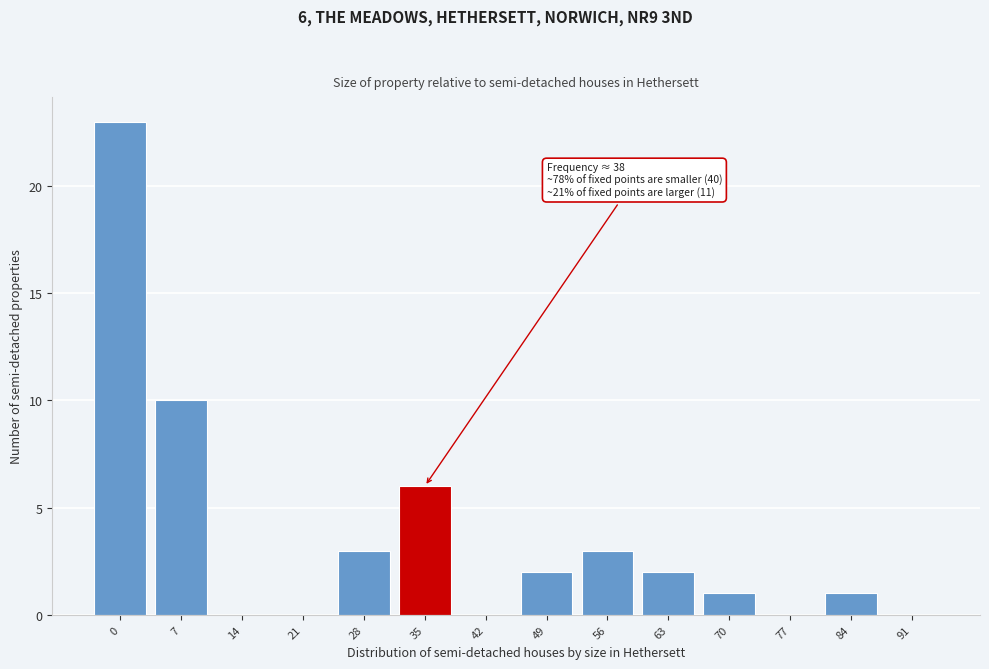

Reading right to left, what are all the values shown in this chart?

91=0	84=1	77=0	70=1	63=2	56=3	49=2	42=0	35=6	28=3	21=0	14=0	7=10	0=23